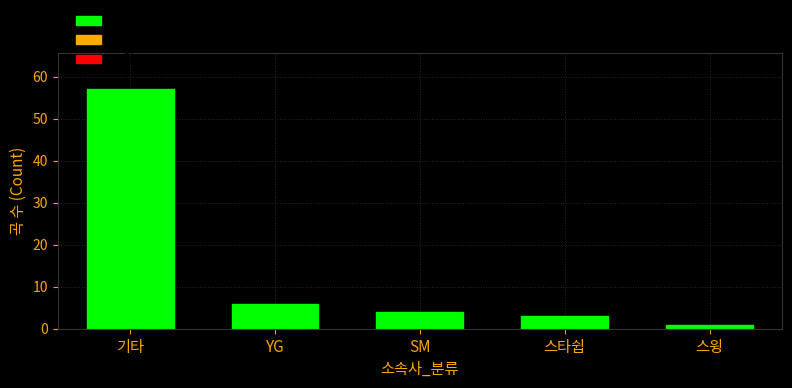

How many data points are less than 4?

2